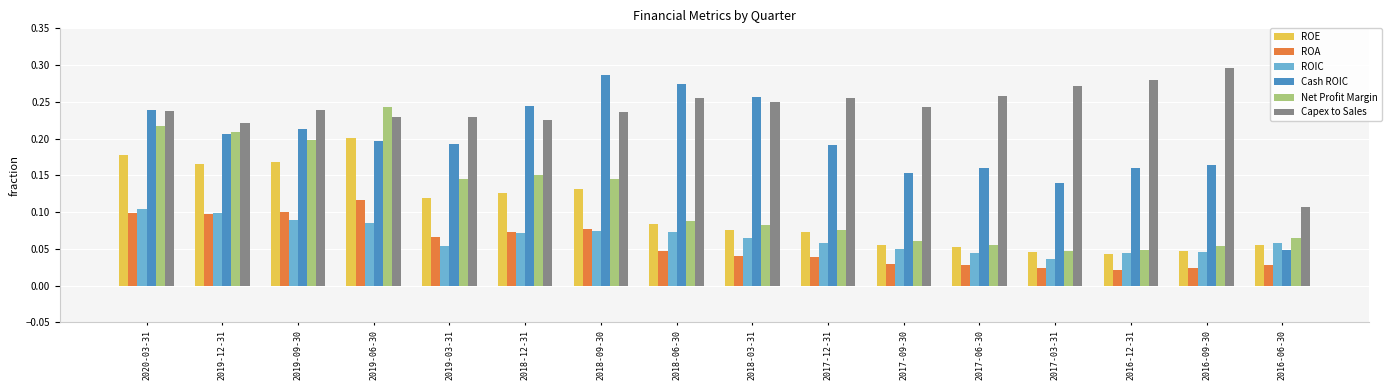

Which series has the largest range (max minus min)?

Cash ROIC